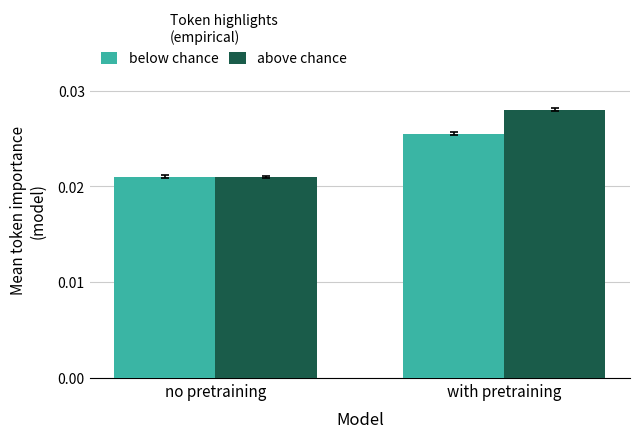

At which label is below chance closest to 0?

no pretraining